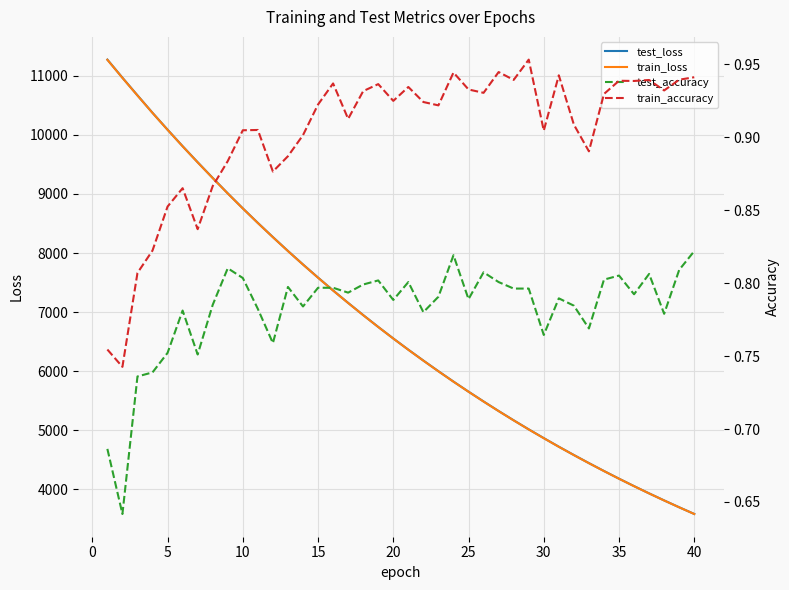

What is the maximum value for train_loss?

11270.6